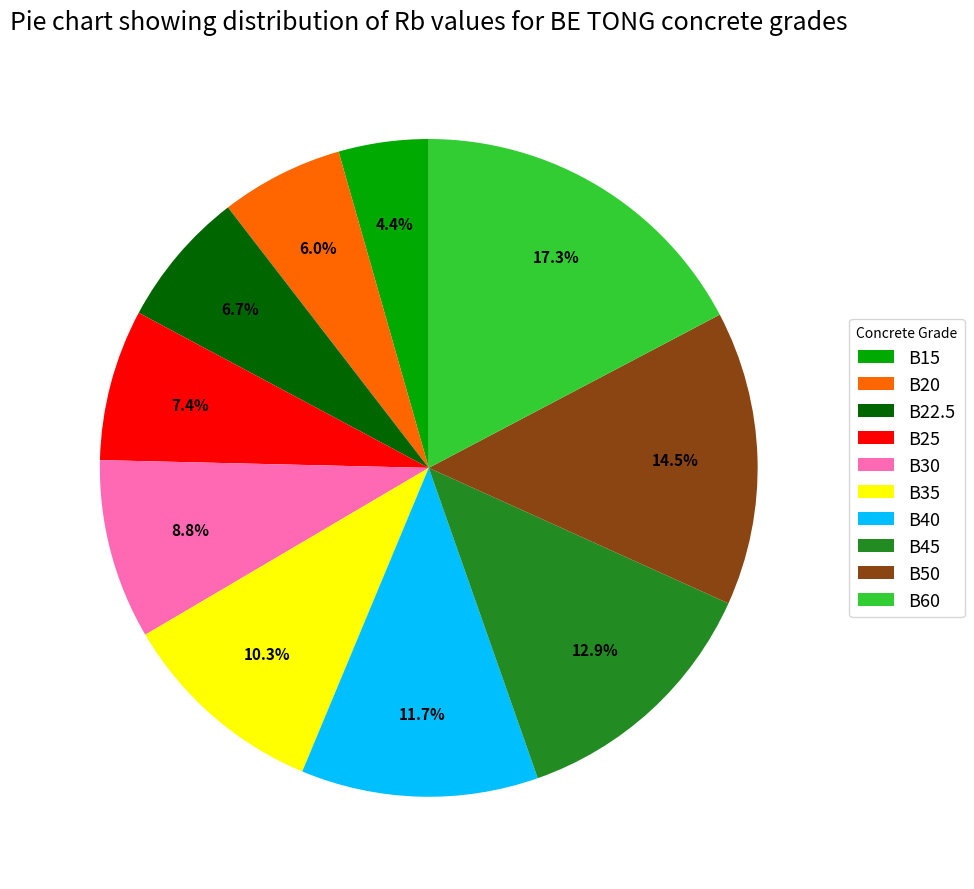

What percentage is the B60 slice, to the nearest percent?

17%